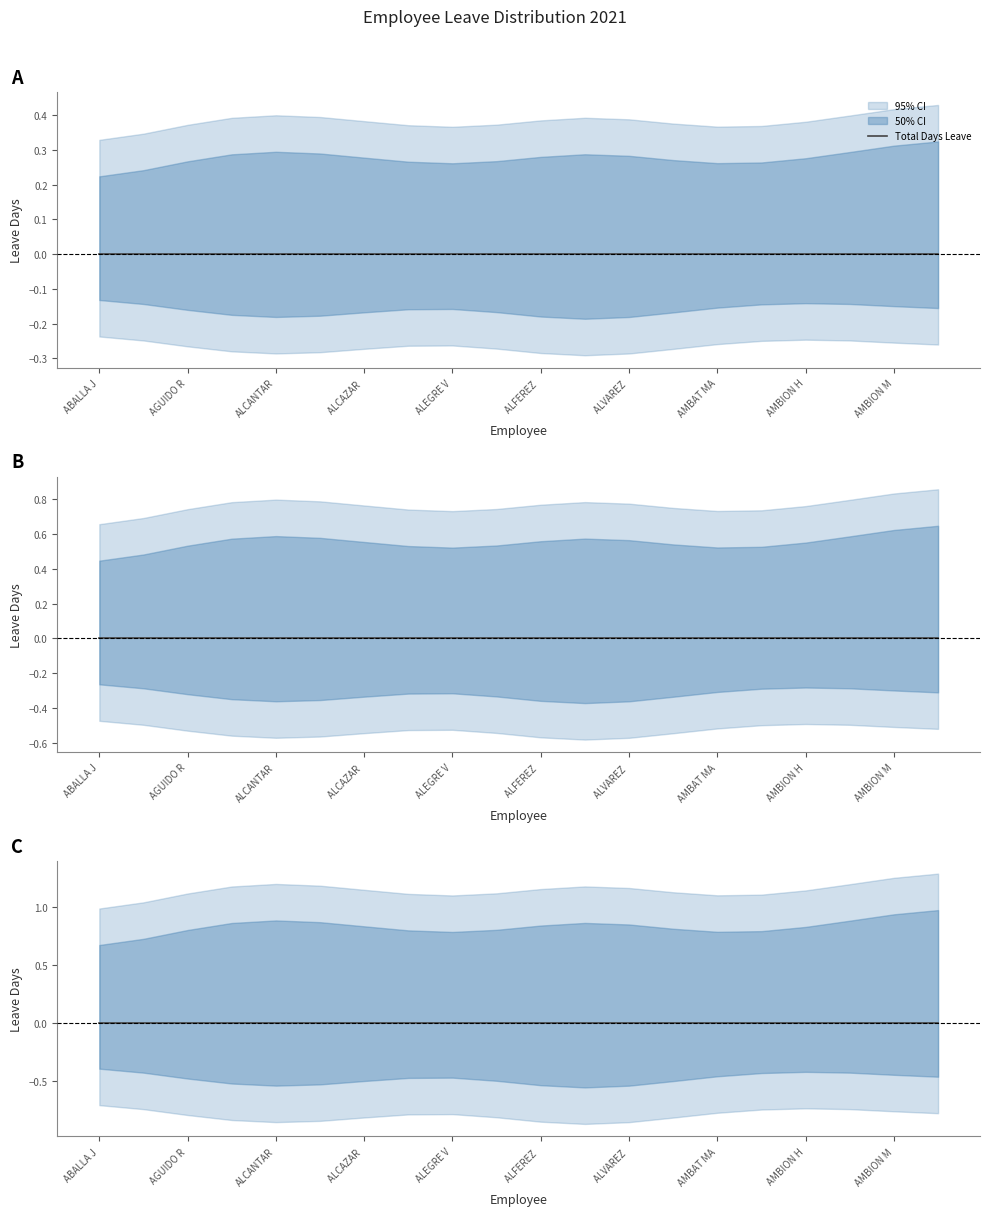

Rank the series by their average value, from lowest to highest.

Lower Band, Total Days Leave, Upper Band